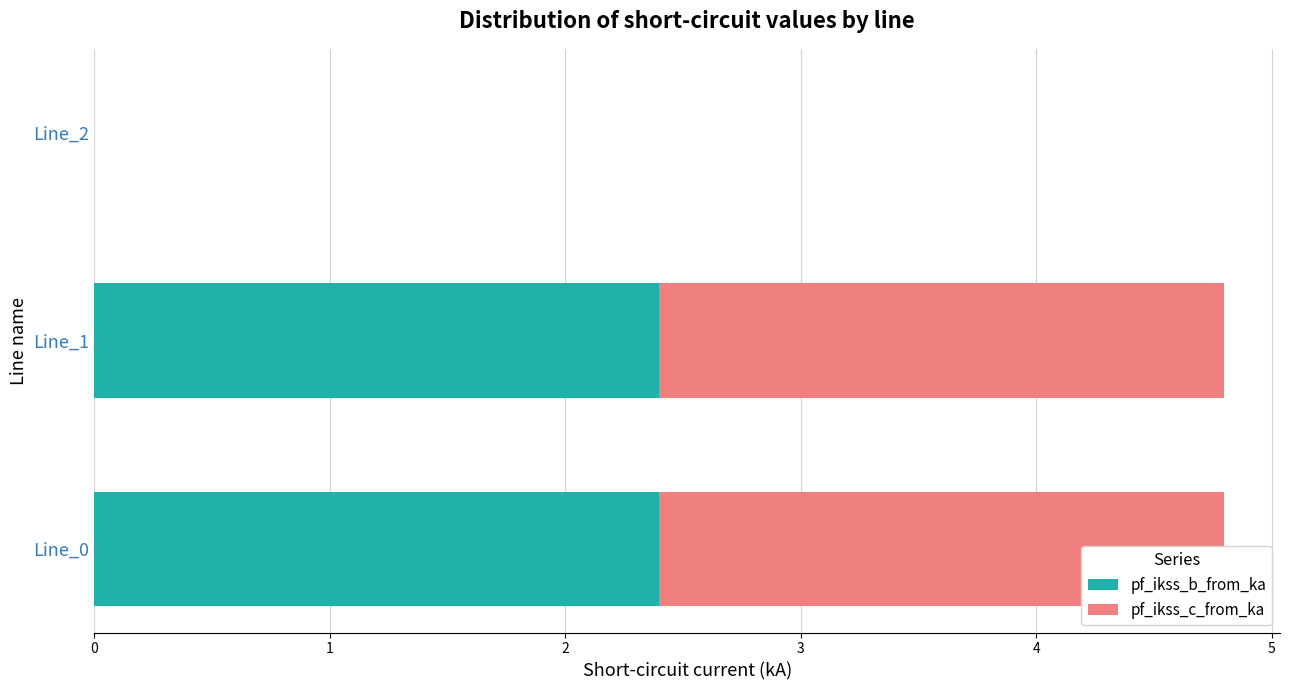

What is the sum of all pf_ikss_b_from_ka values?

4.8